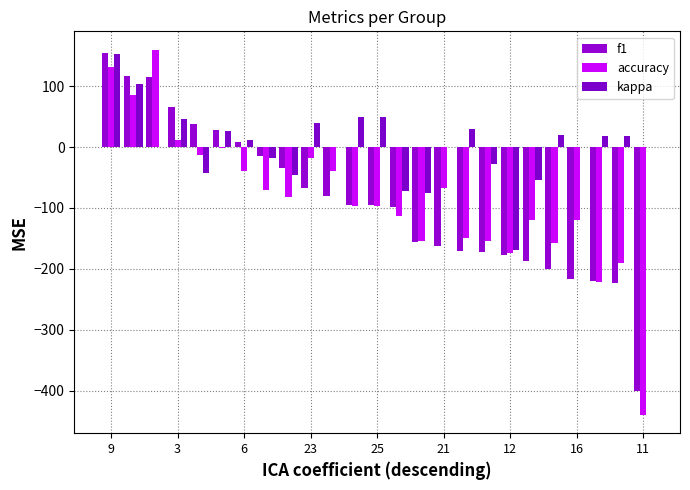

How many categories are shown in the chart?

25